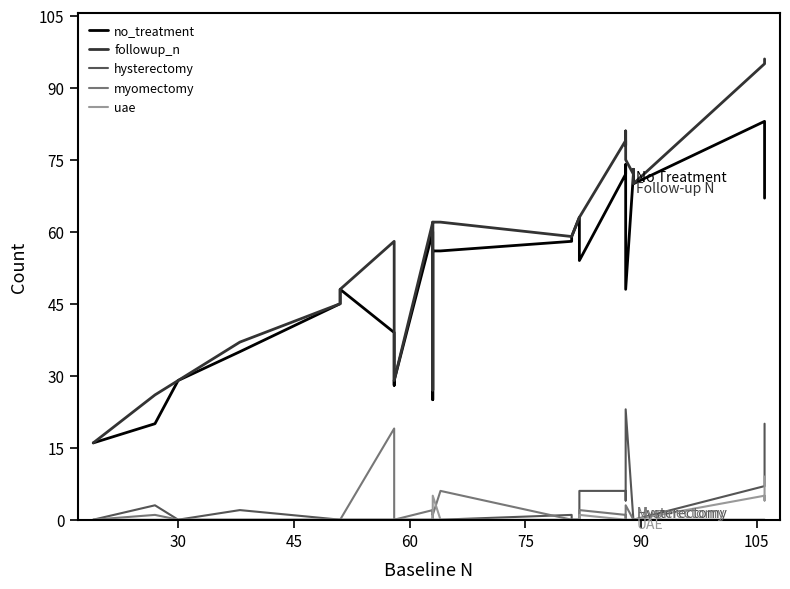

What are all the series names shown in the legend?

no_treatment, followup_n, hysterectomy, myomectomy, uae